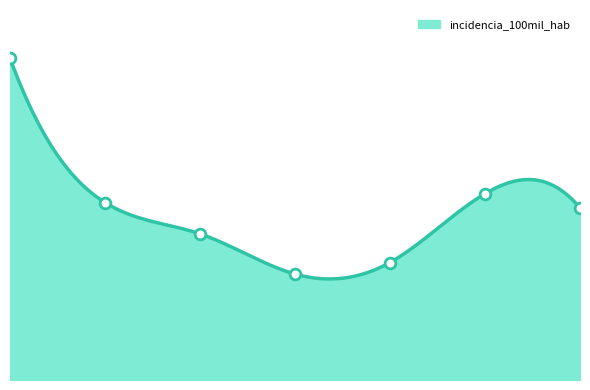

Approximately how many times larger is the value at Femenino compared to Niño (0 a 11 años)?

0.5